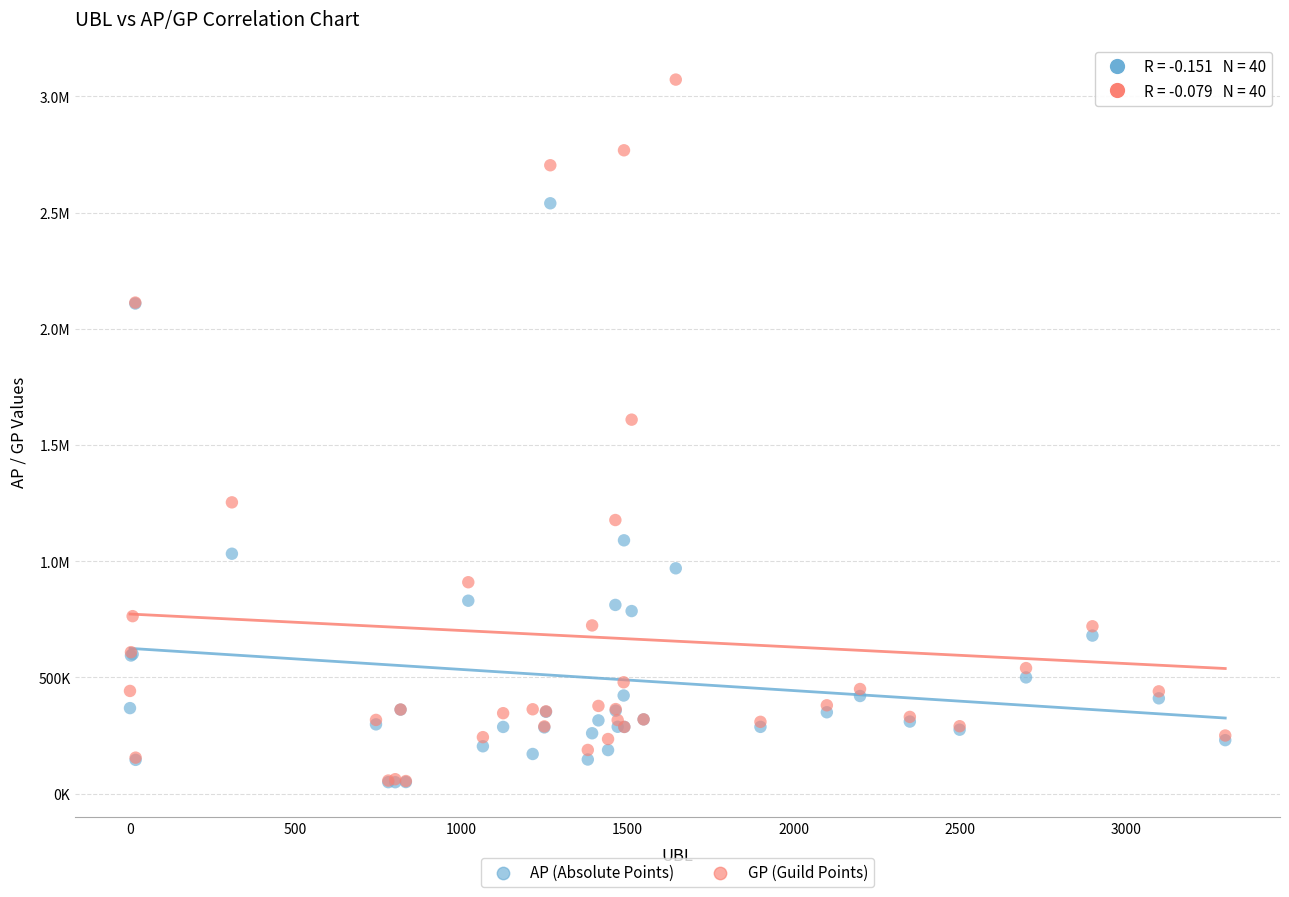

What are all the series names shown in the legend?

AP (Absolute Points), GP (Guild Points)